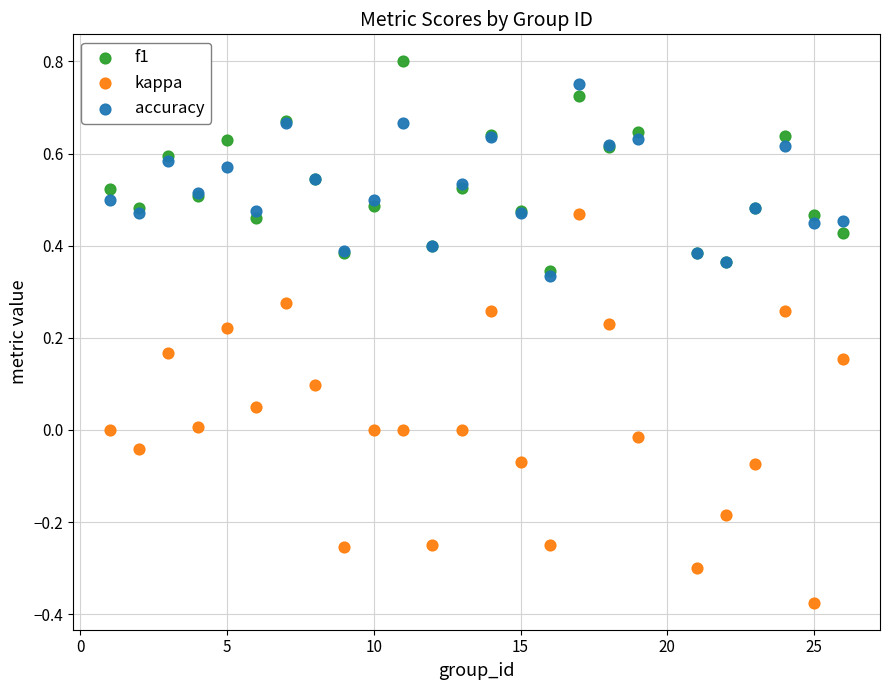

What are all the series names shown in the legend?

f1, kappa, accuracy